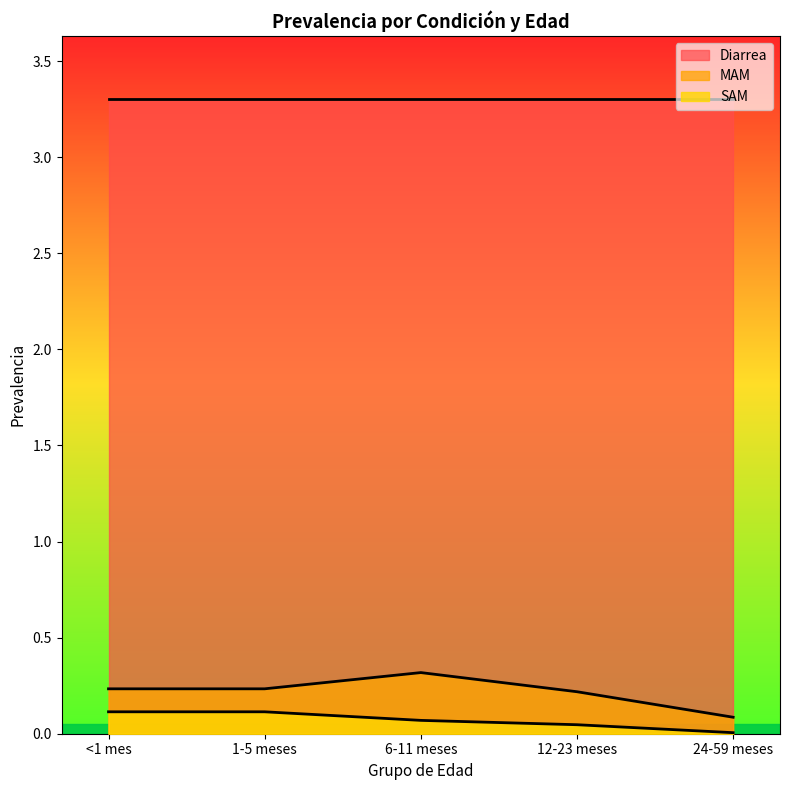

True or false: SAM and MAM cross at least once.

False